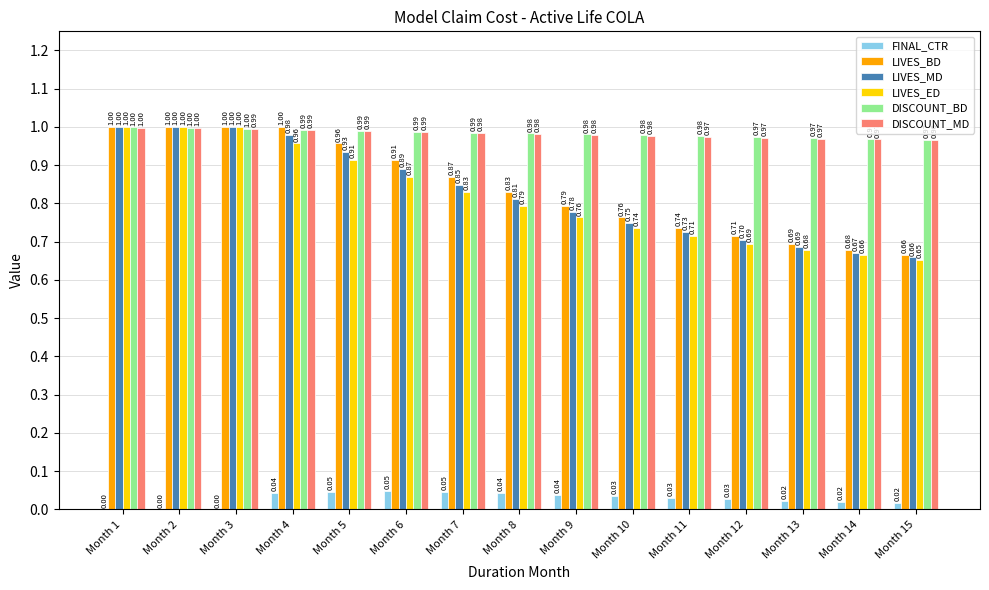

Which series has the largest total across all categories?

DISCOUNT_BD